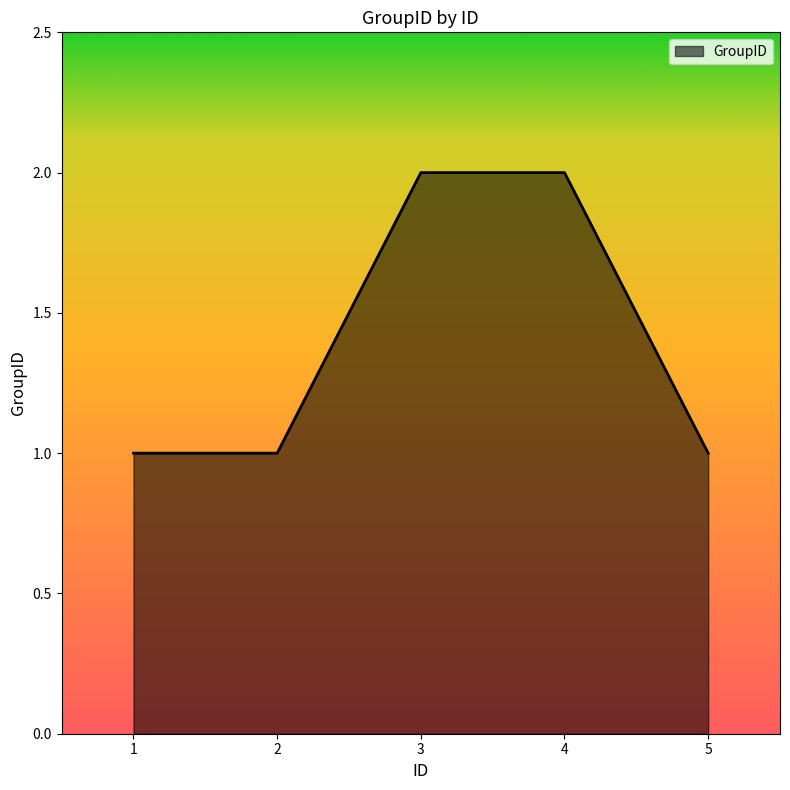

Reading left to right, list all the values displayed in this chart.

1	1	2	2	1